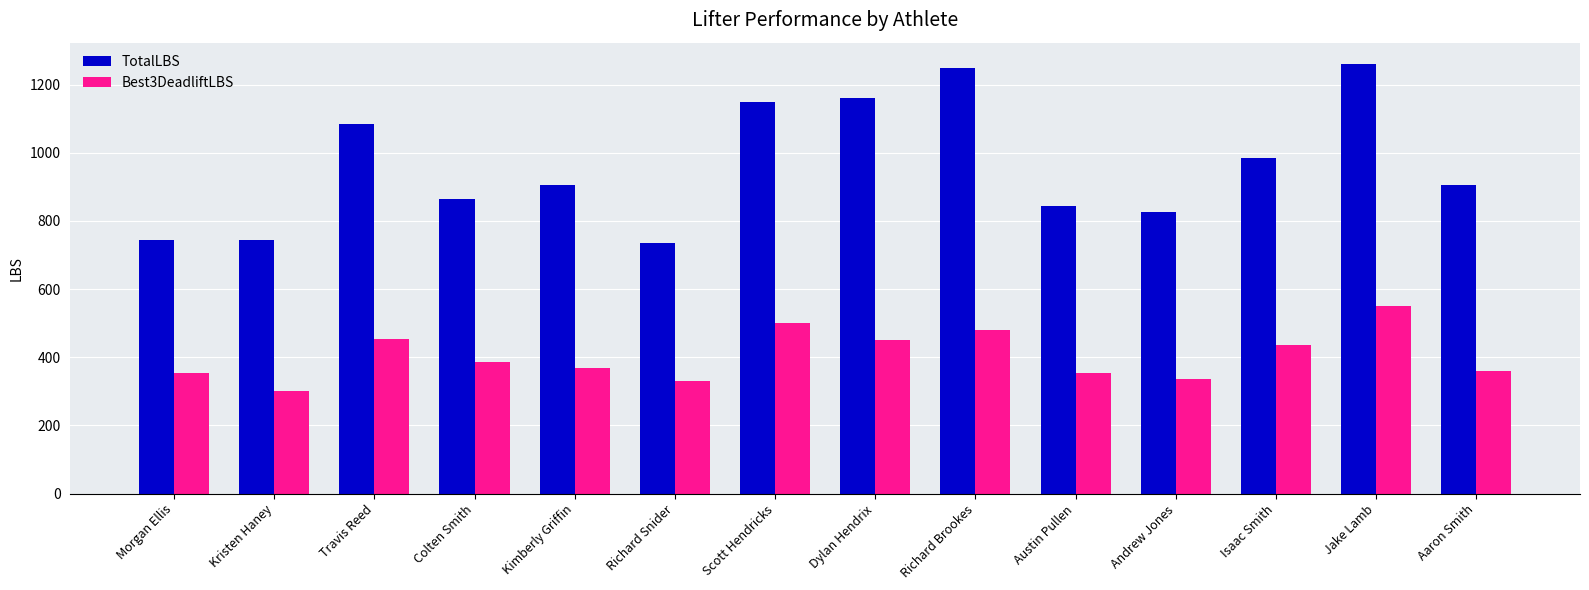

At Austin Pullen, list the series in order from smallest to largest.

Best3DeadliftLBS, TotalLBS